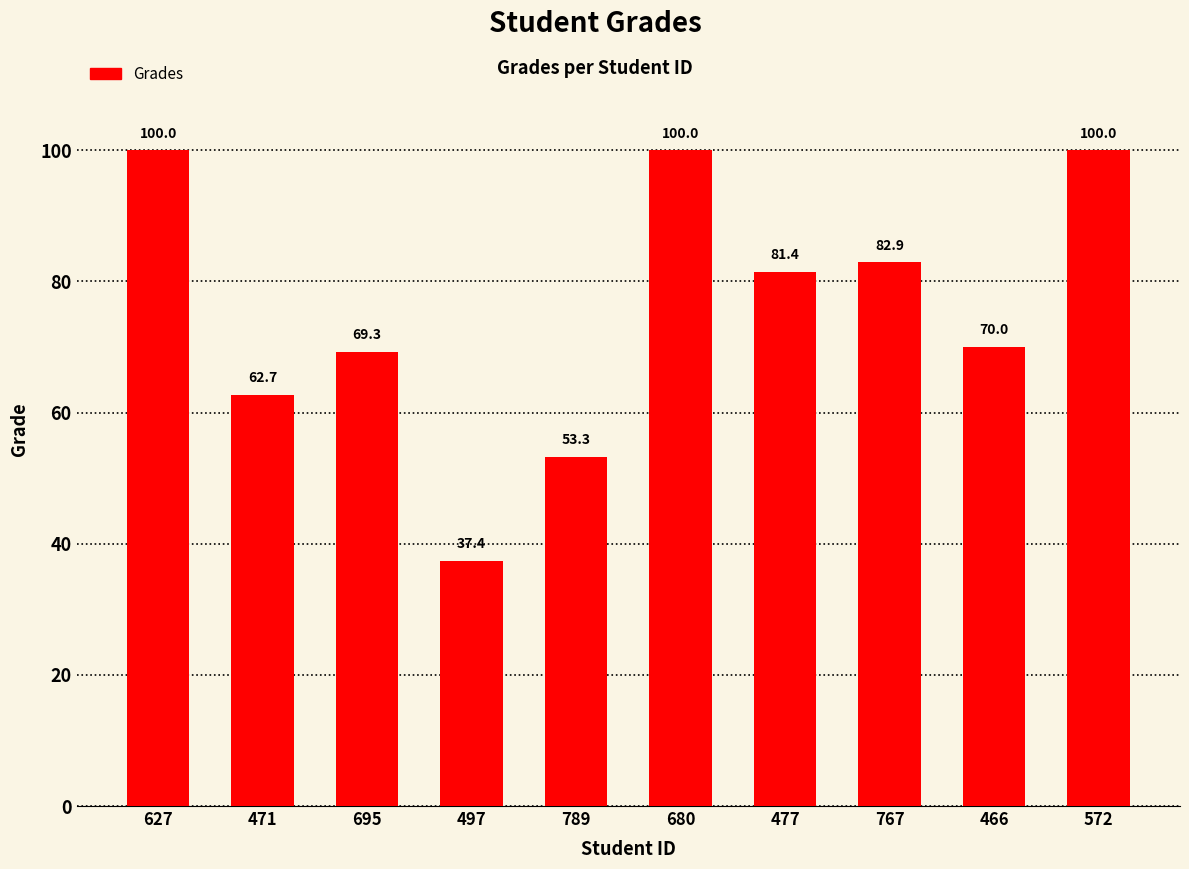

What is the change in value from 627 to 767?

-17.1